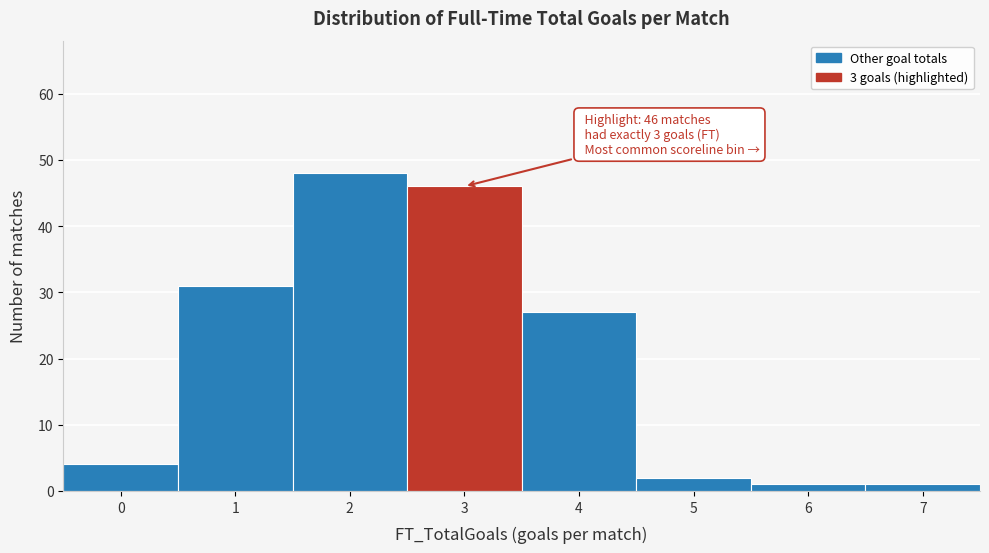

Reading right to left, what are all the values shown in this chart?

1	1	2	27	46	48	31	4